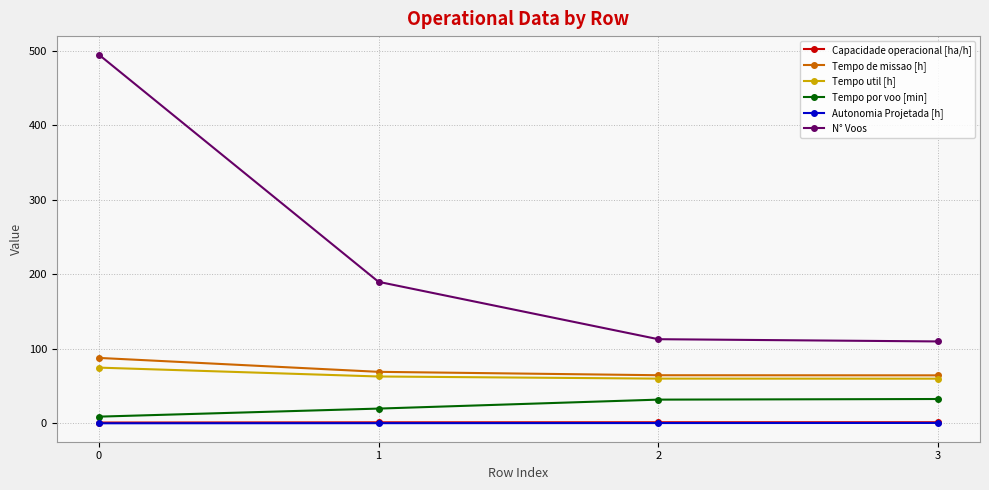

What is the maximum value shown in the chart?

495.0